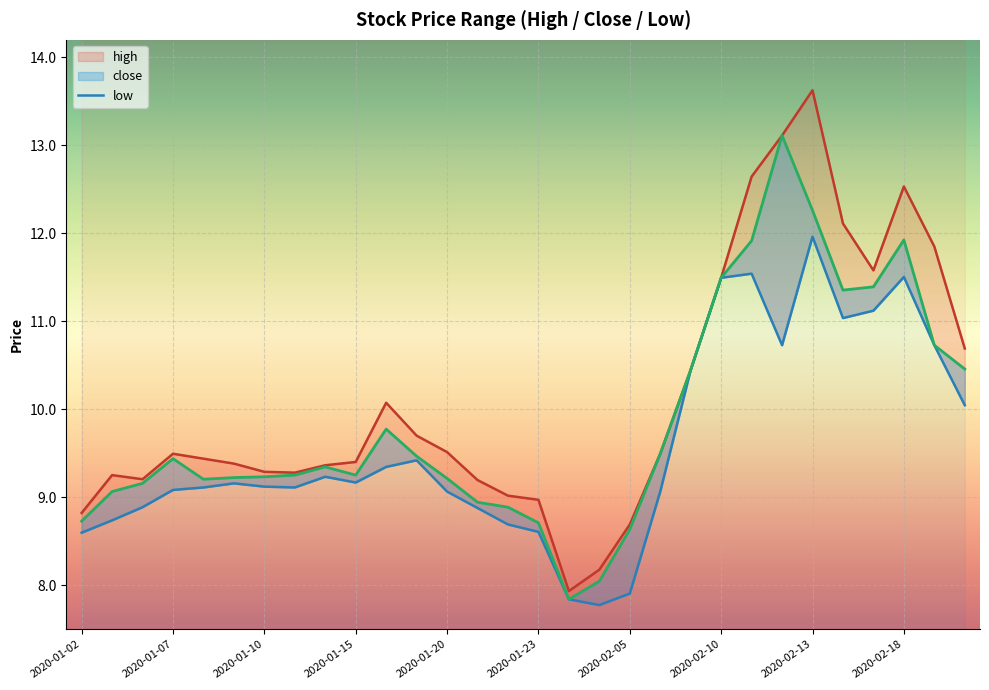

Rank the series at 2020-01-20 from lowest to highest value.

low, close, high